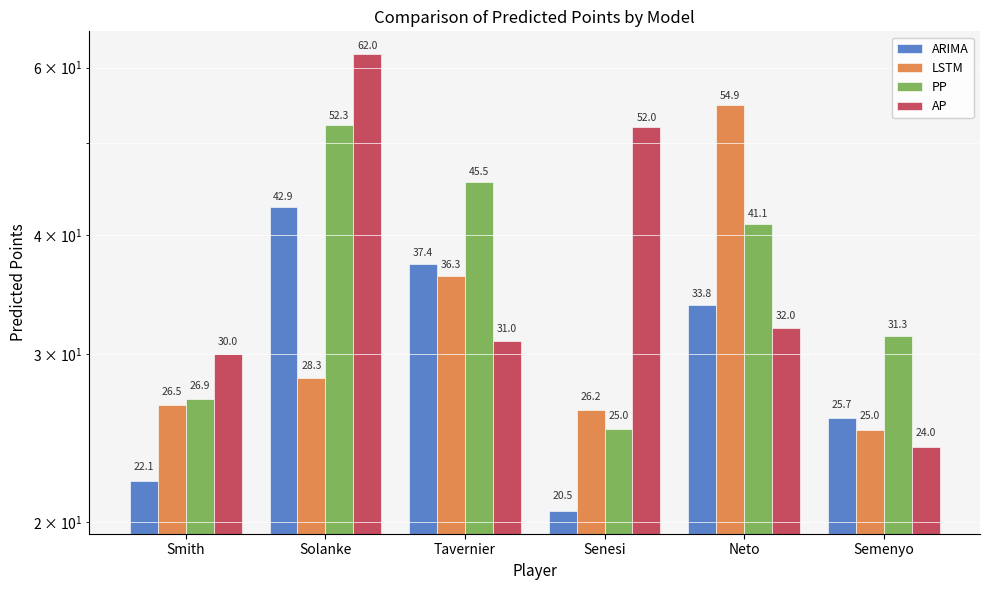

How many bars are there in total?

24